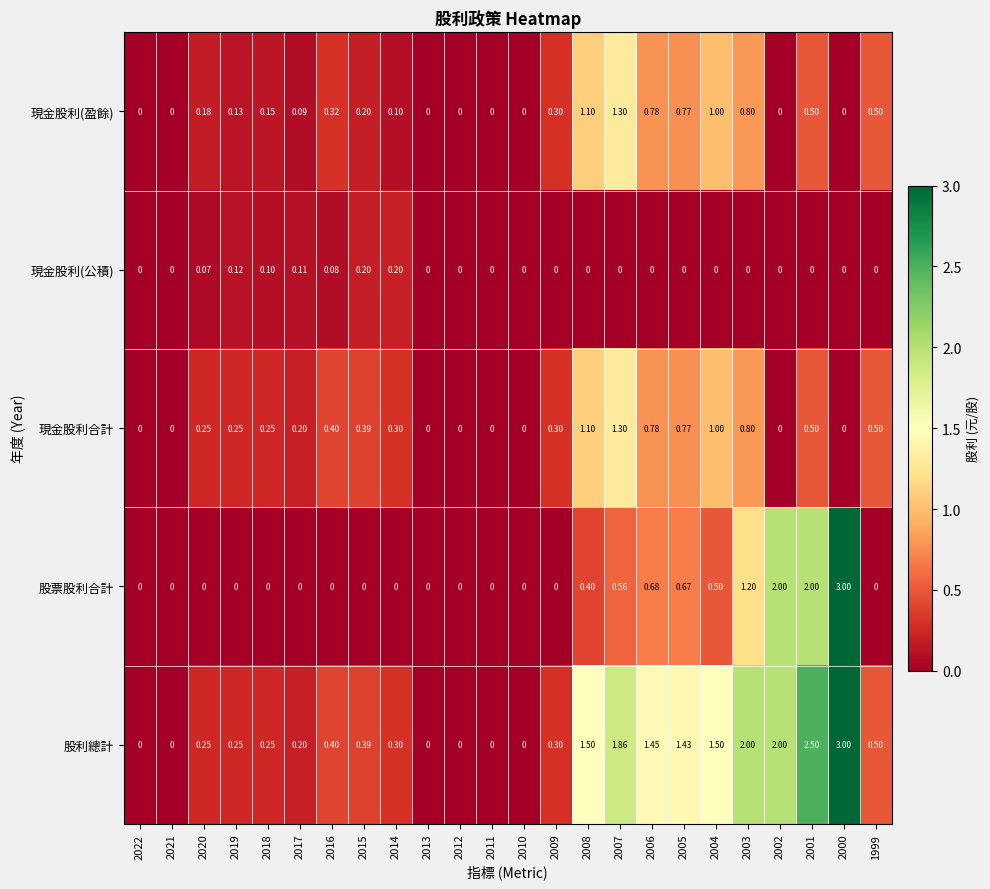

Between 2014 and 2001, which series saw the biggest shift?

股利總計